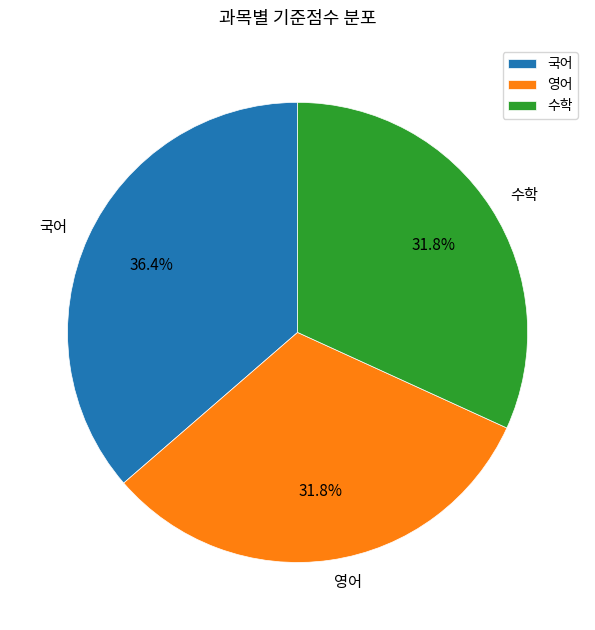

What is the largest slice in the pie chart?

국어